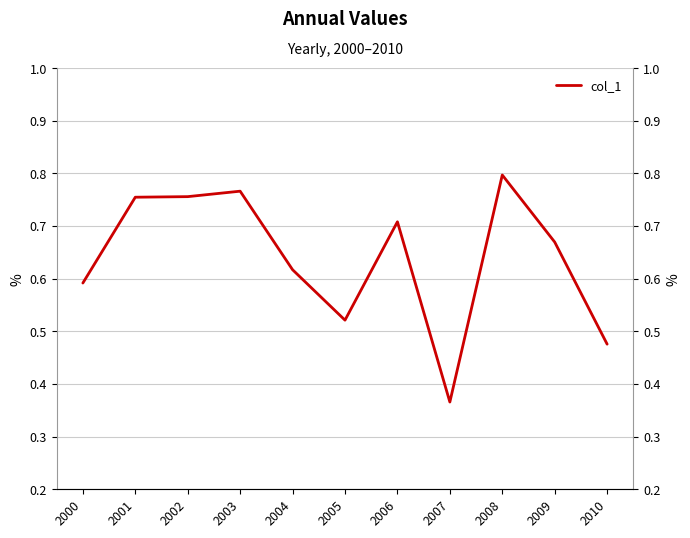

True or false: there are more than 1 points higher than both neighbors.

True